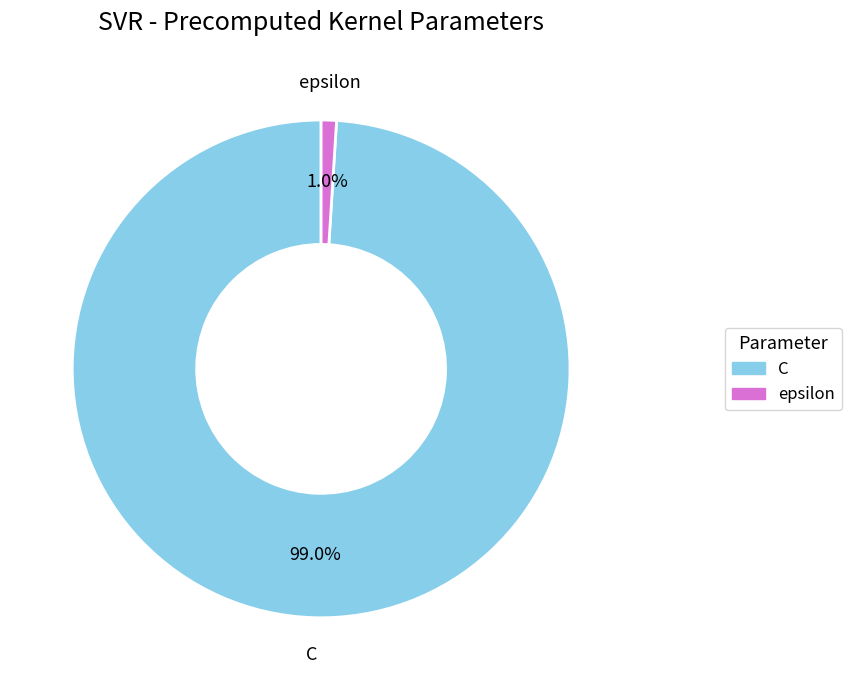

Rank the categories by value from lowest to highest.

epsilon, C